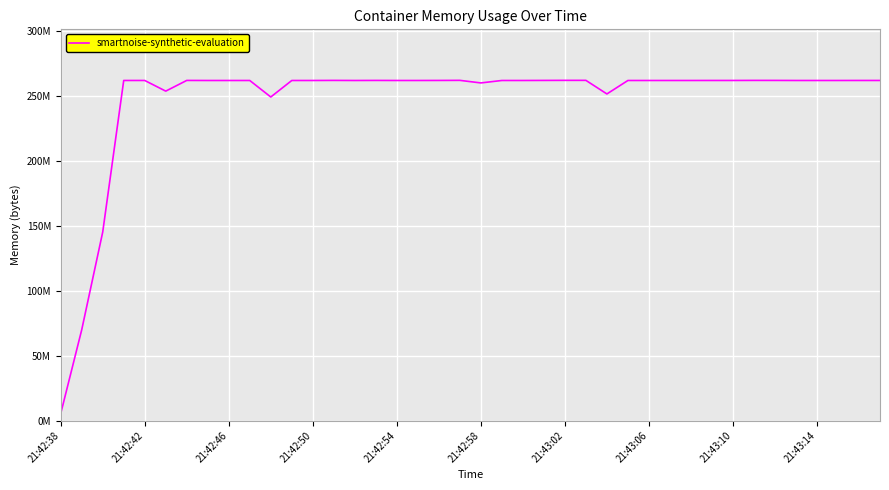

Does the chart have visible grid lines?

Yes